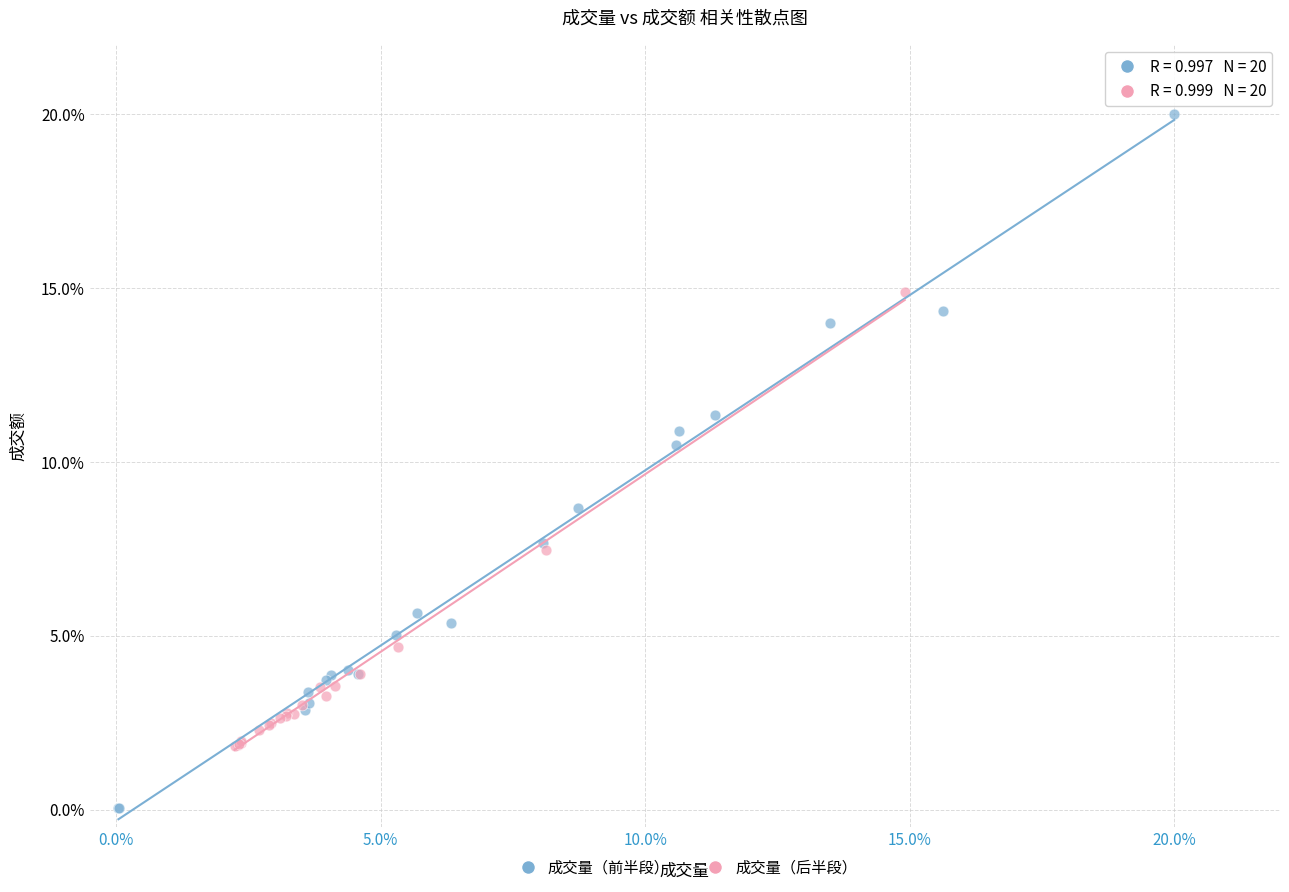

What are all the series names shown in the legend?

成交量（前半段）, 成交量（后半段）